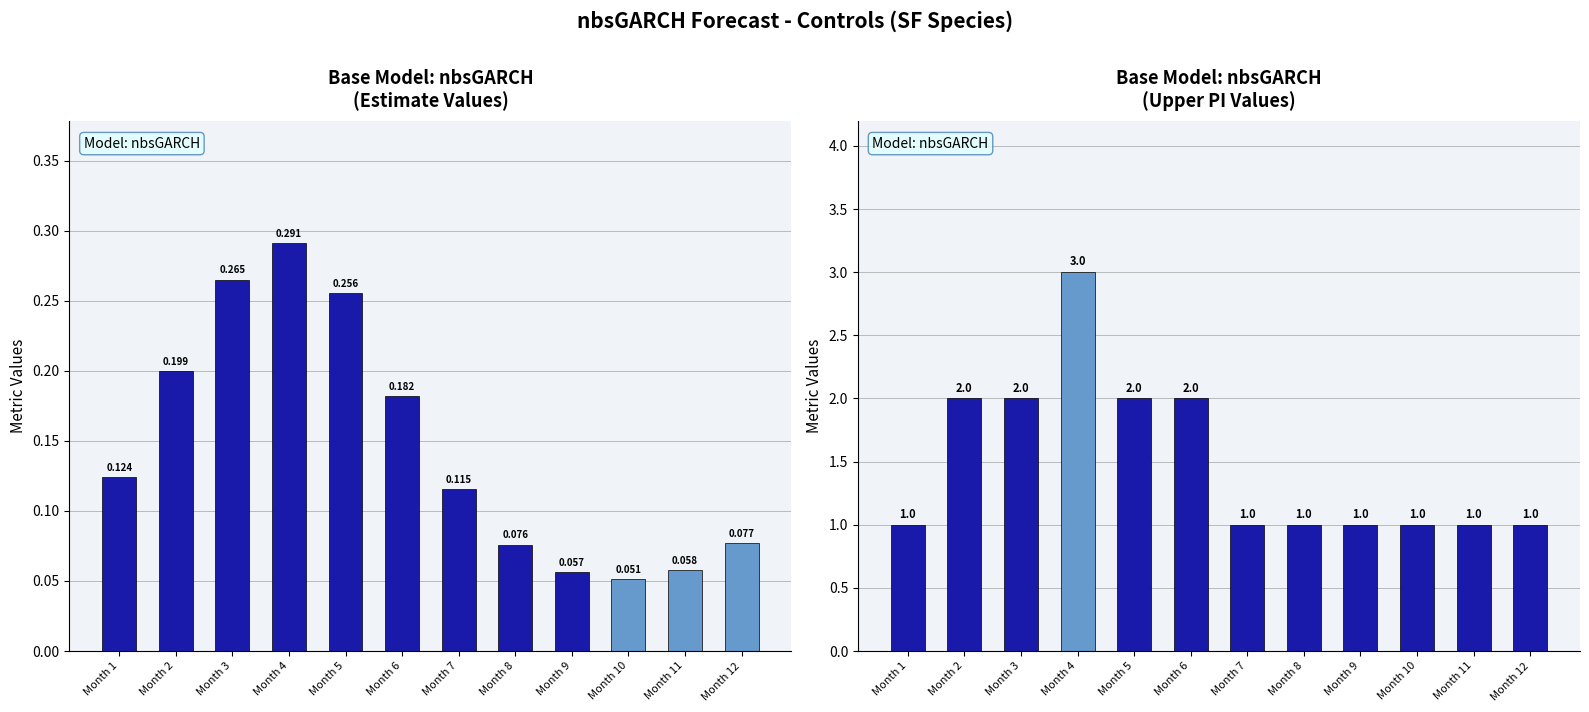

Which has a higher value, Month 12 or Month 5?

Month 5